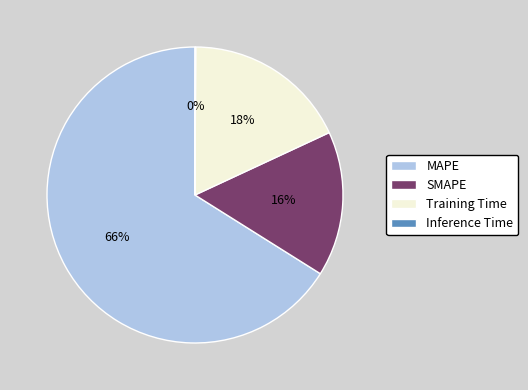

The SMAPE slice represents 11% of the pie. True or false?

False